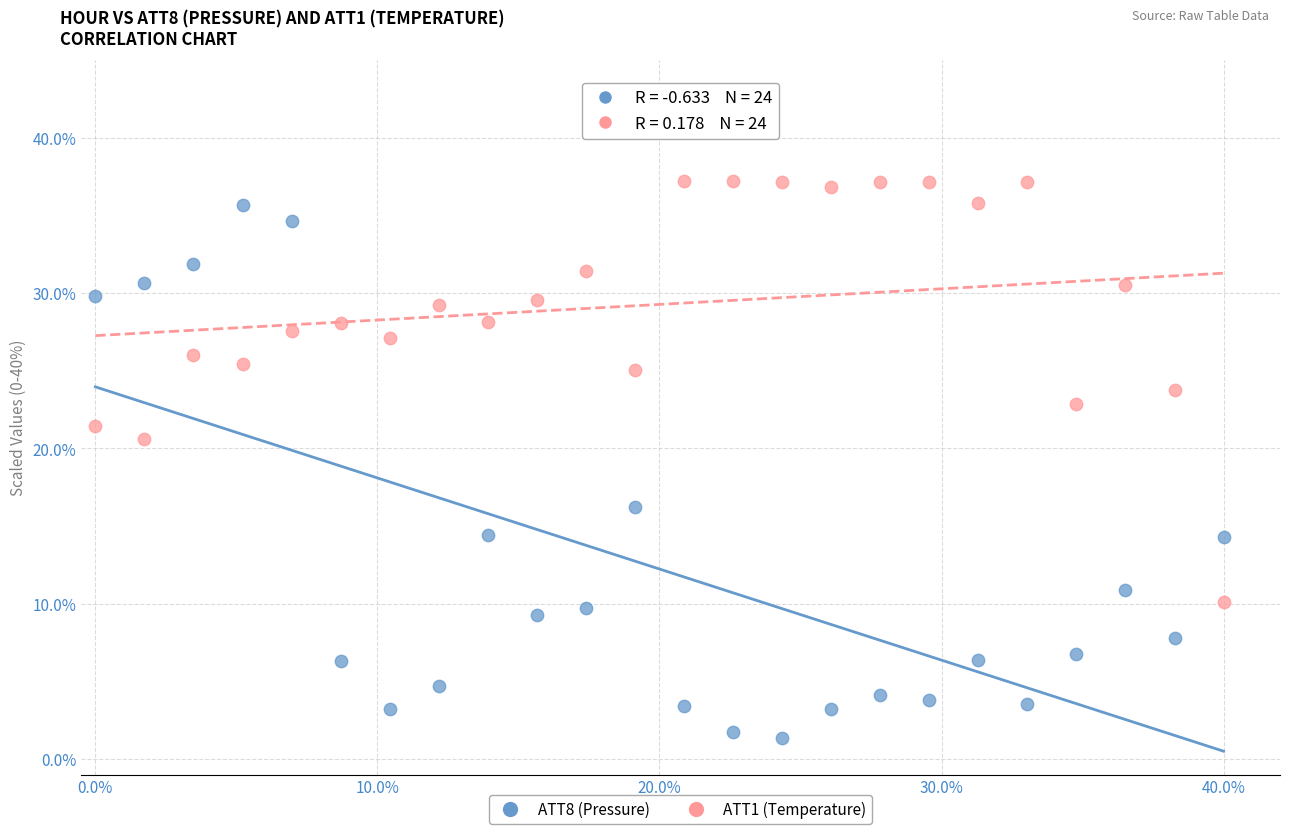

Across all data points, what is the range of Y values (max minus min)?

35.9